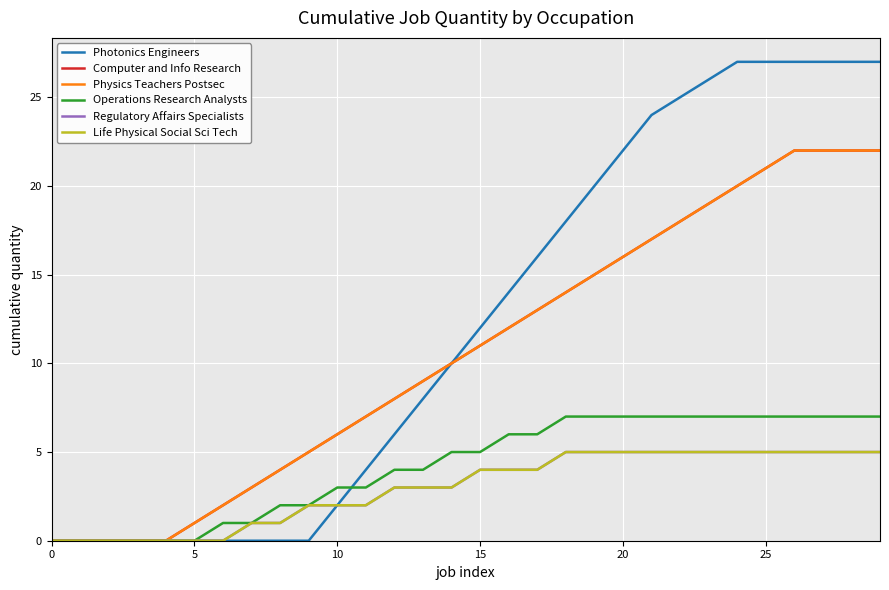

Does the chart have visible grid lines?

Yes